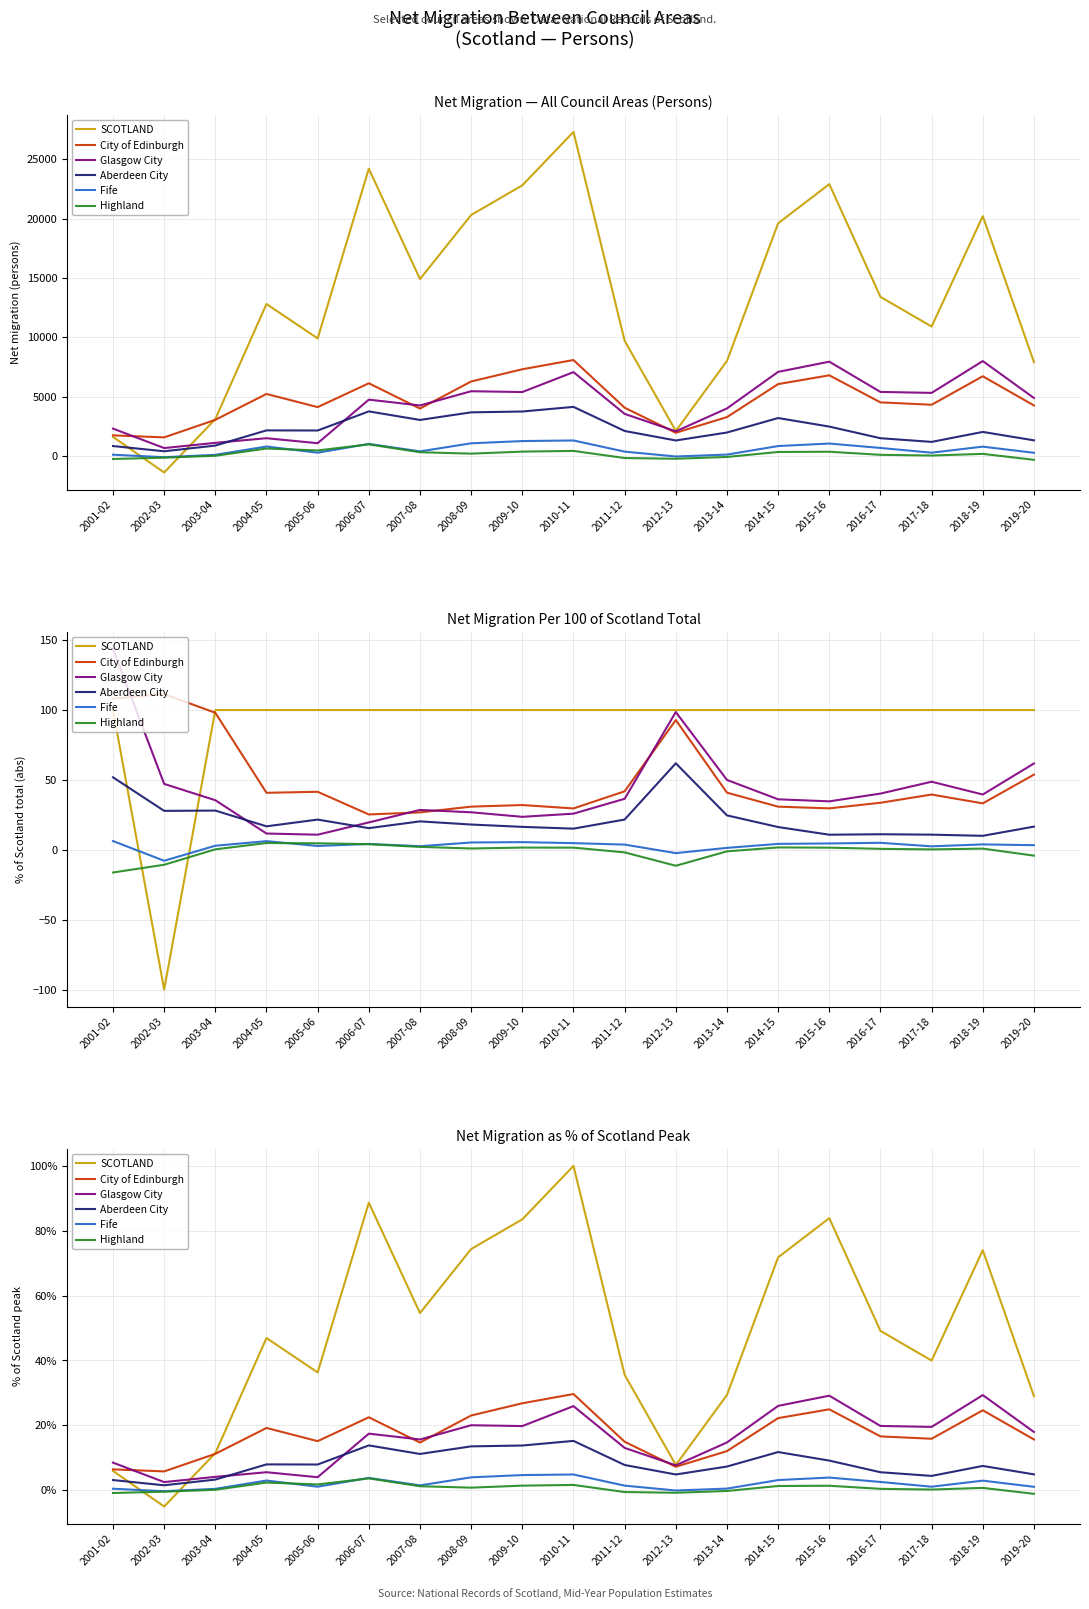

The City of Edinburgh series shows 19.1 at 2004-05. True or false?

True